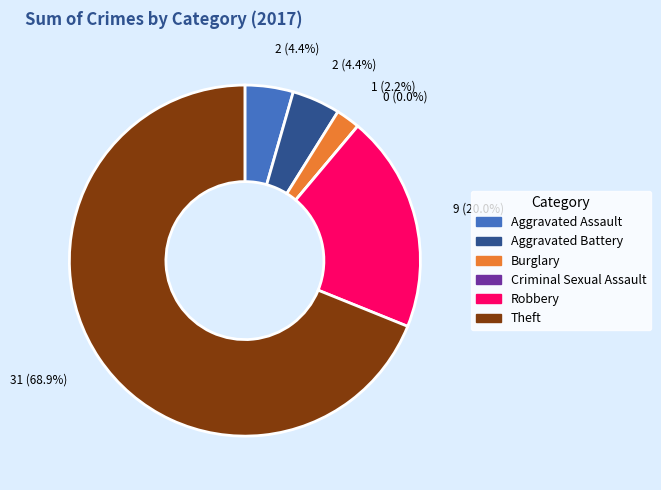

The Theft slice represents 69% of the pie. True or false?

True